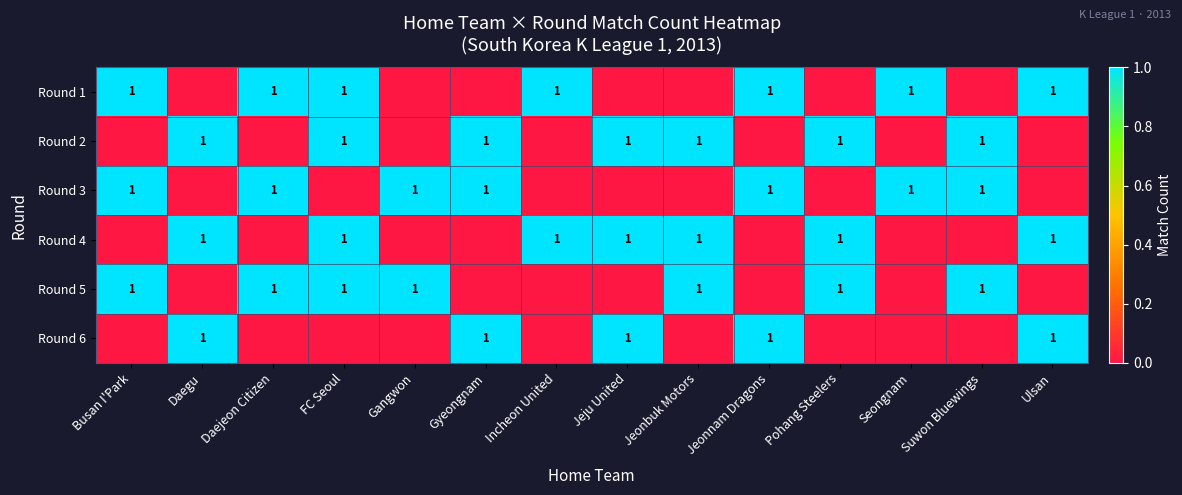

The value of Round 4 at Jeju United is 1. True or false?

True